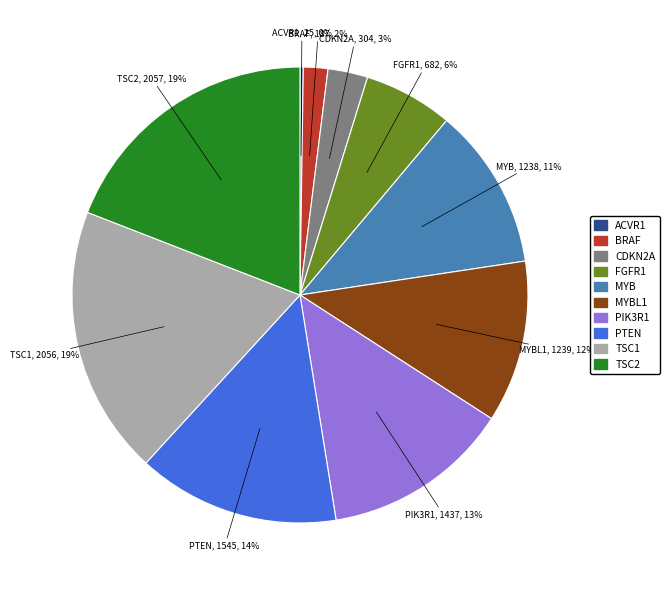

Does any single category account for the majority?

No